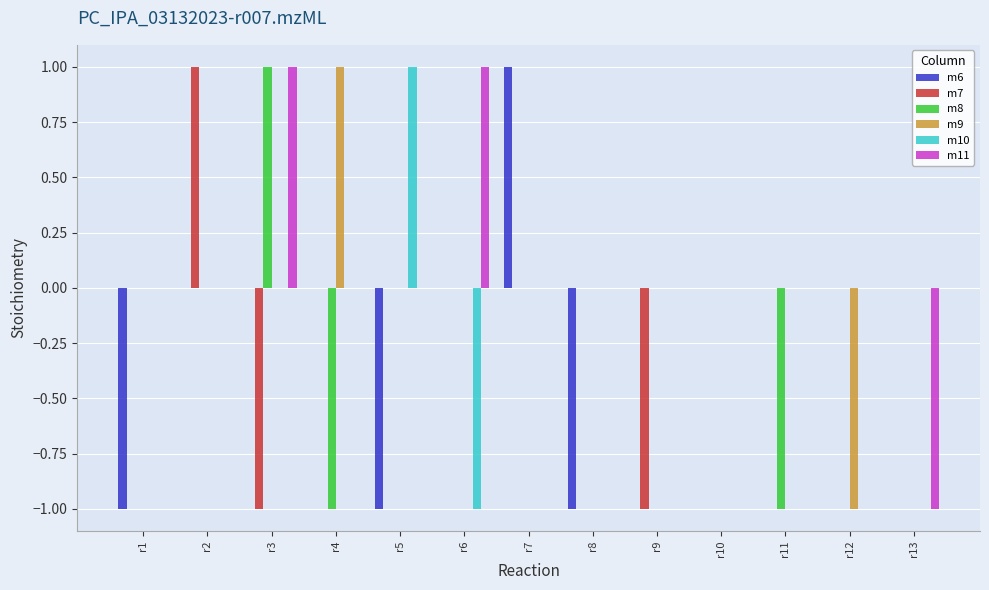

Which series changed the most between r2 and r9?

m7